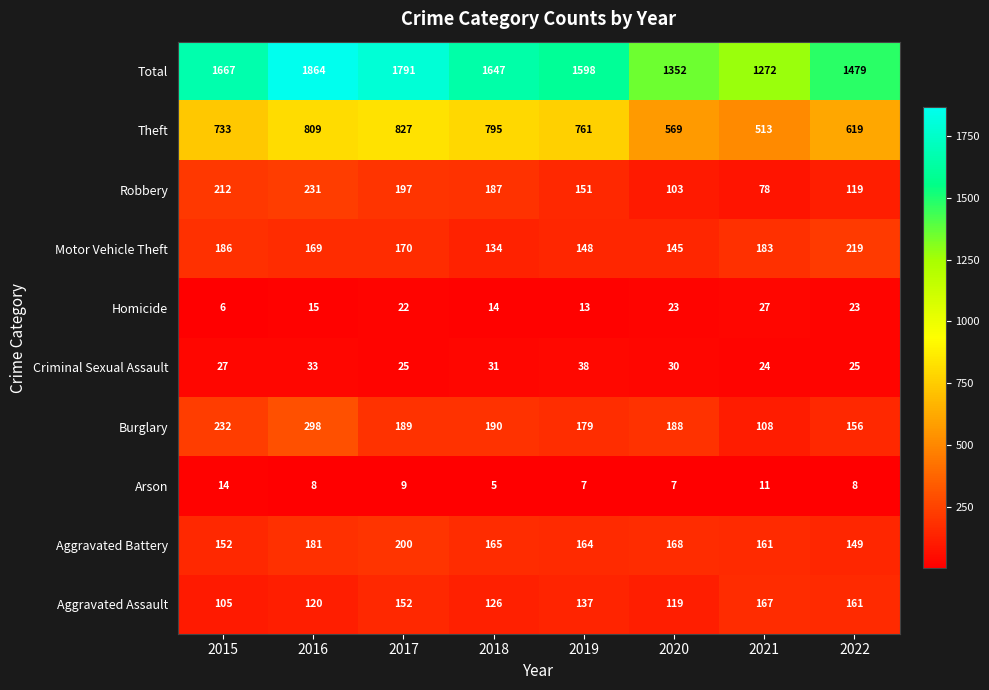

Where is Motor Vehicle Theft nearest to the value 176?

2017